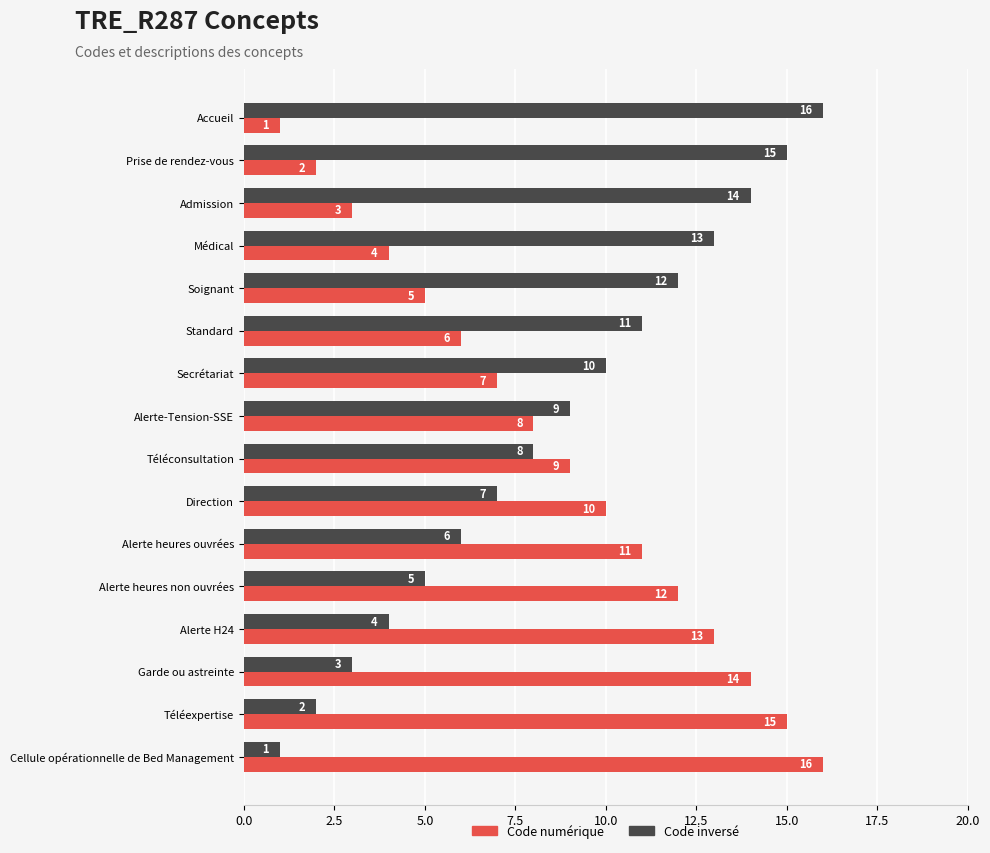

At which label is Code numérique closest to 8?

Alerte-Tension-SSE